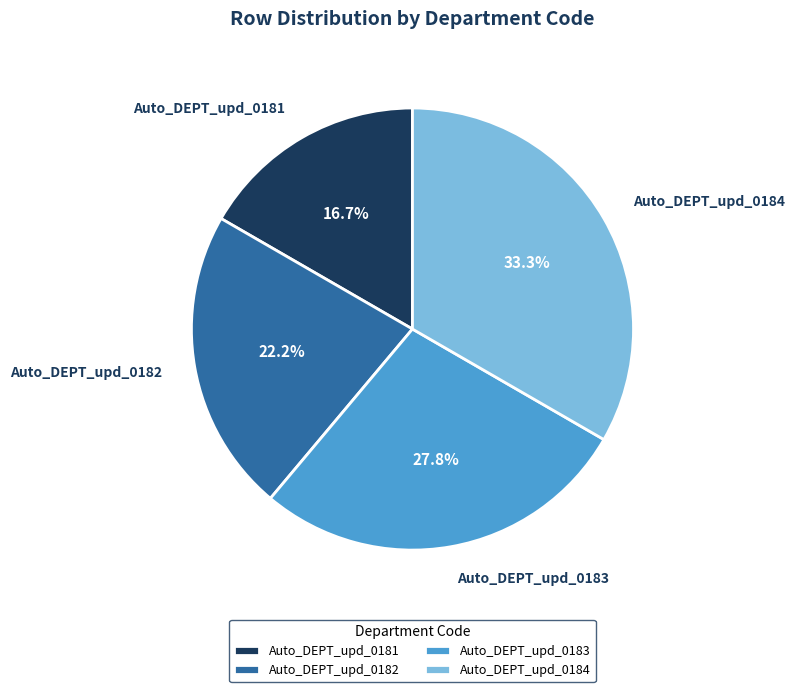

Is there a majority slice in this chart?

No